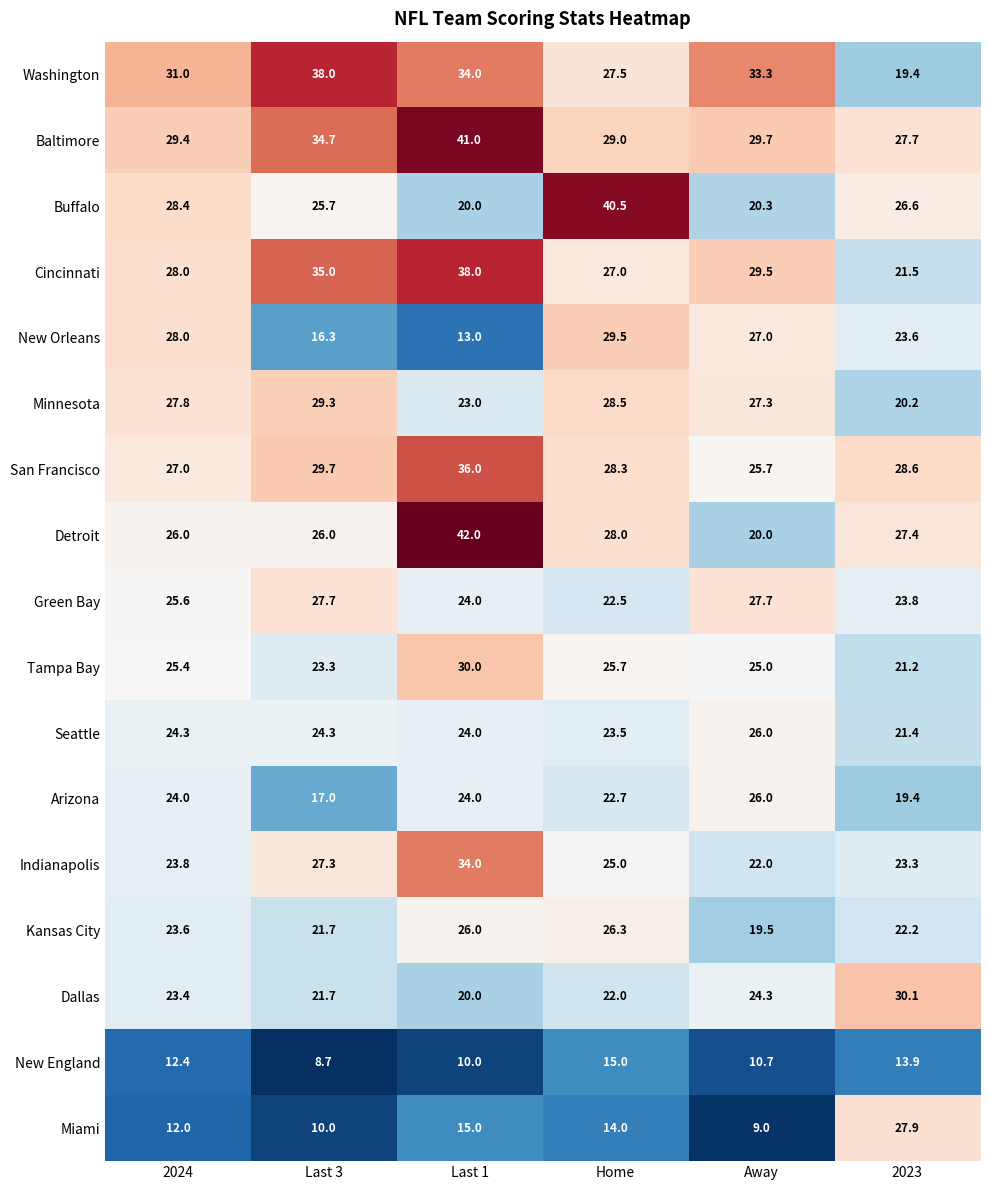

At which category is the sum across all series the highest?

Last 1